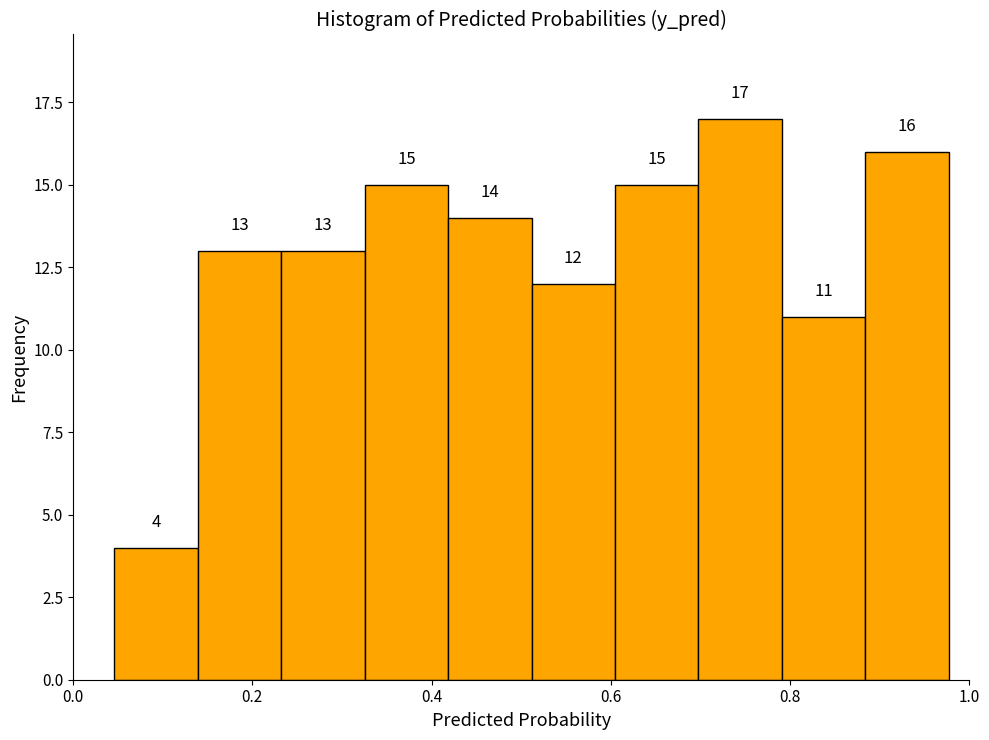

Reading left to right, list every bar in this chart as the range it spans on the x-axis followed by its height. The bar edges are not printed on the chart, so give them approximately, as read against the axis.

0.04 to 0.14: 4
0.14 to 0.24: 13
0.24 to 0.32: 13
0.32 to 0.42: 15
0.42 to 0.52: 14
0.52 to 0.60: 12
0.60 to 0.70: 15
0.70 to 0.80: 17
0.80 to 0.88: 11
0.88 to 0.98: 16